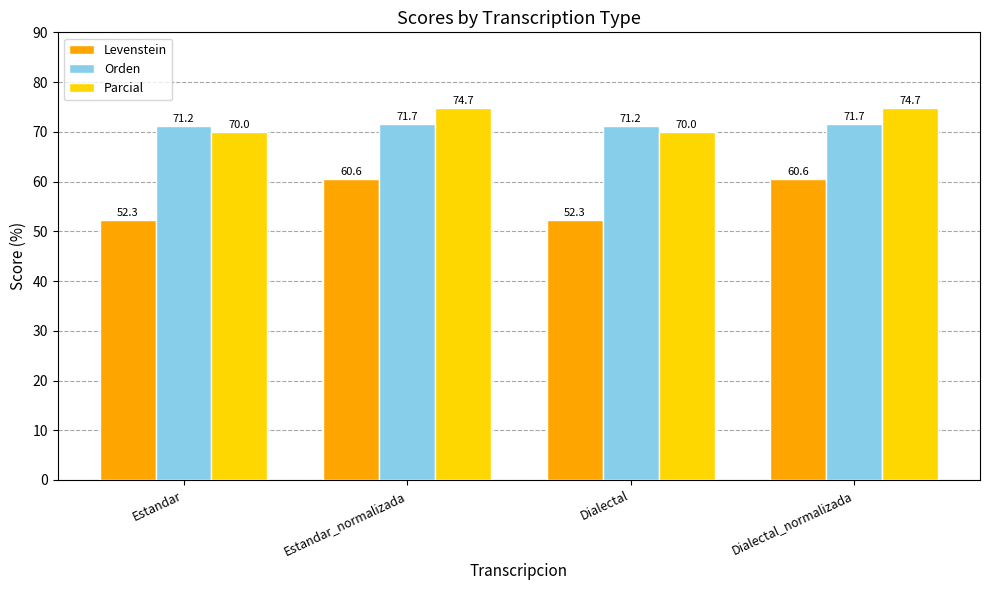

Which series has the widest spread of values?

Levenstein